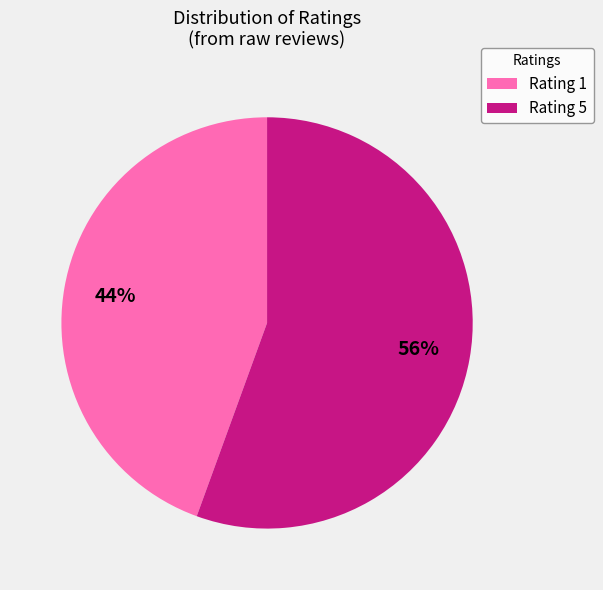

To the nearest percent, what is the average slice percentage?

50%